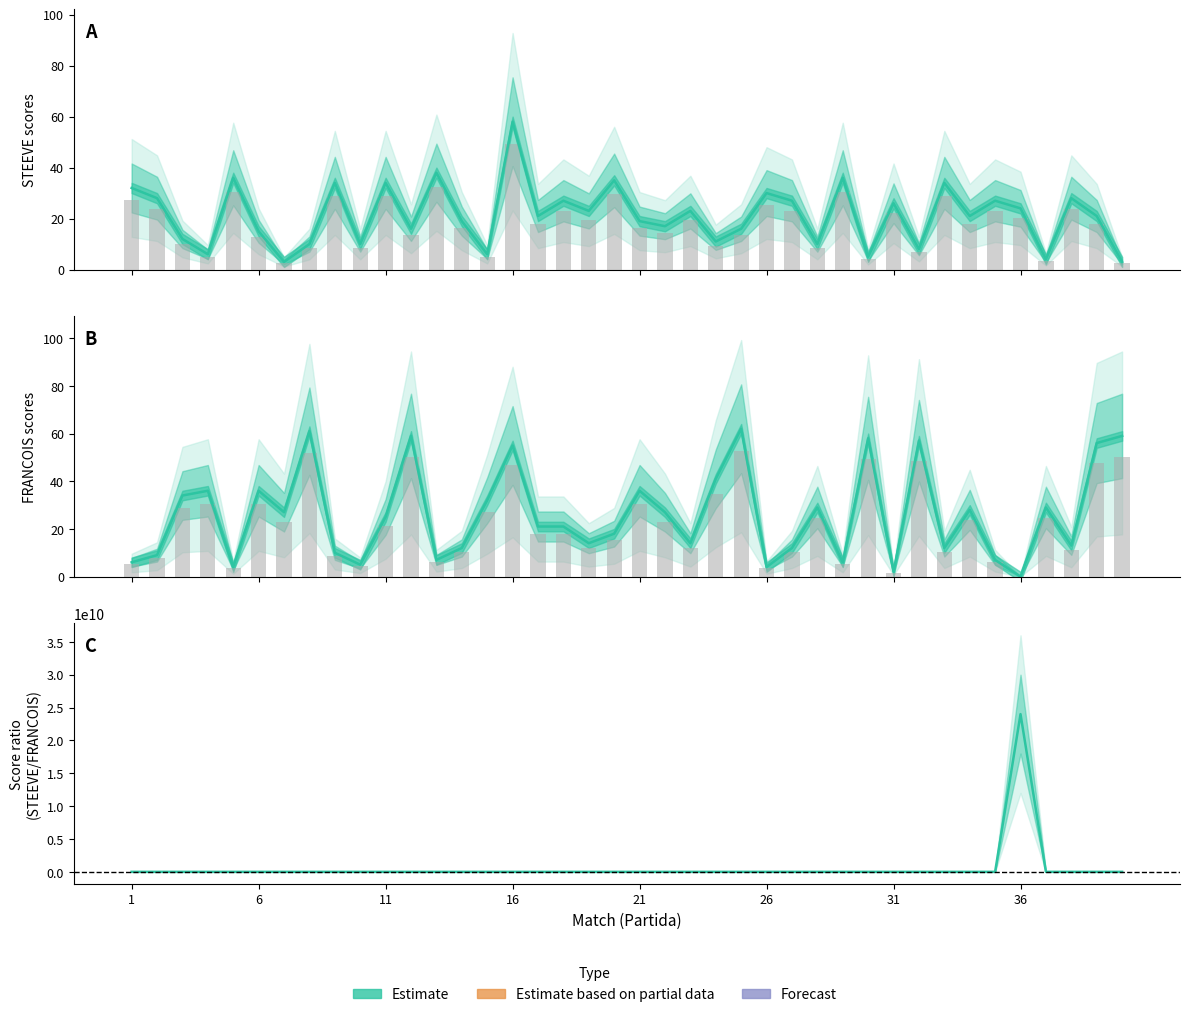

At which label does the data first exceed 1?

1